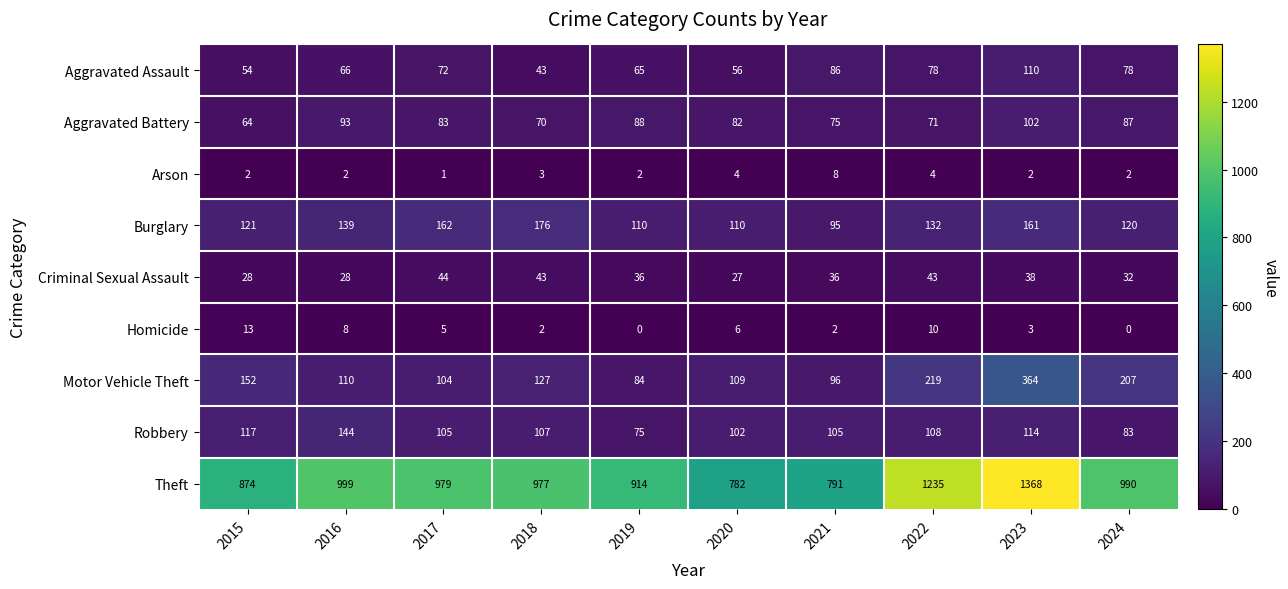

At which label does Homicide first exceed 5?

2015